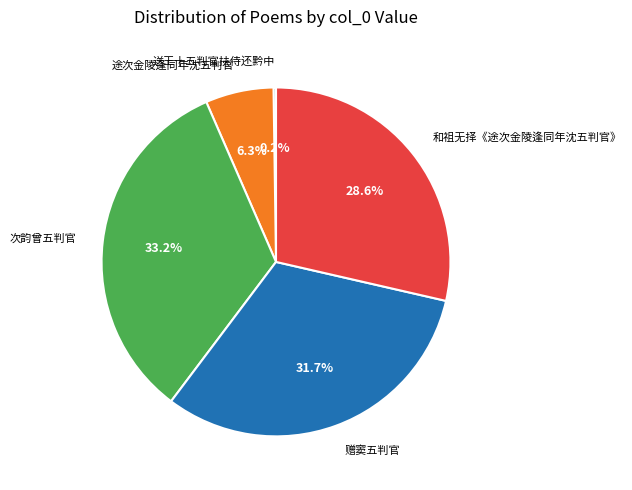

What percentage is the 次韵曾五判官 slice, to the nearest percent?

33%